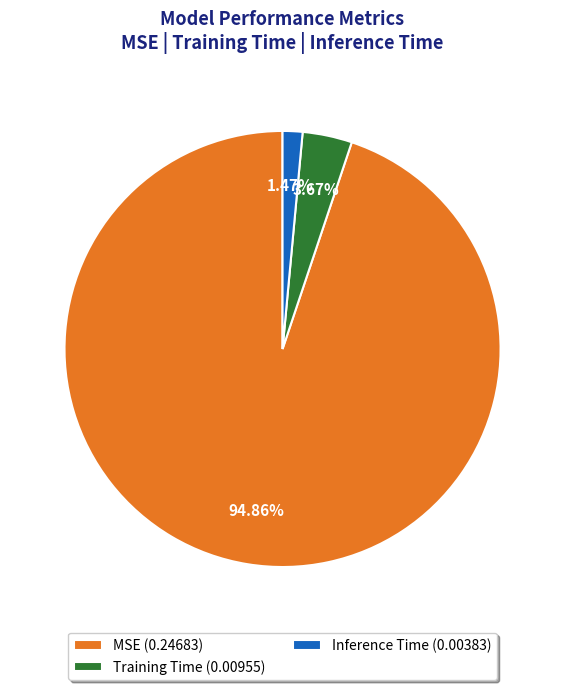

To the nearest percent, what percentage of the pie is MSE?

95%